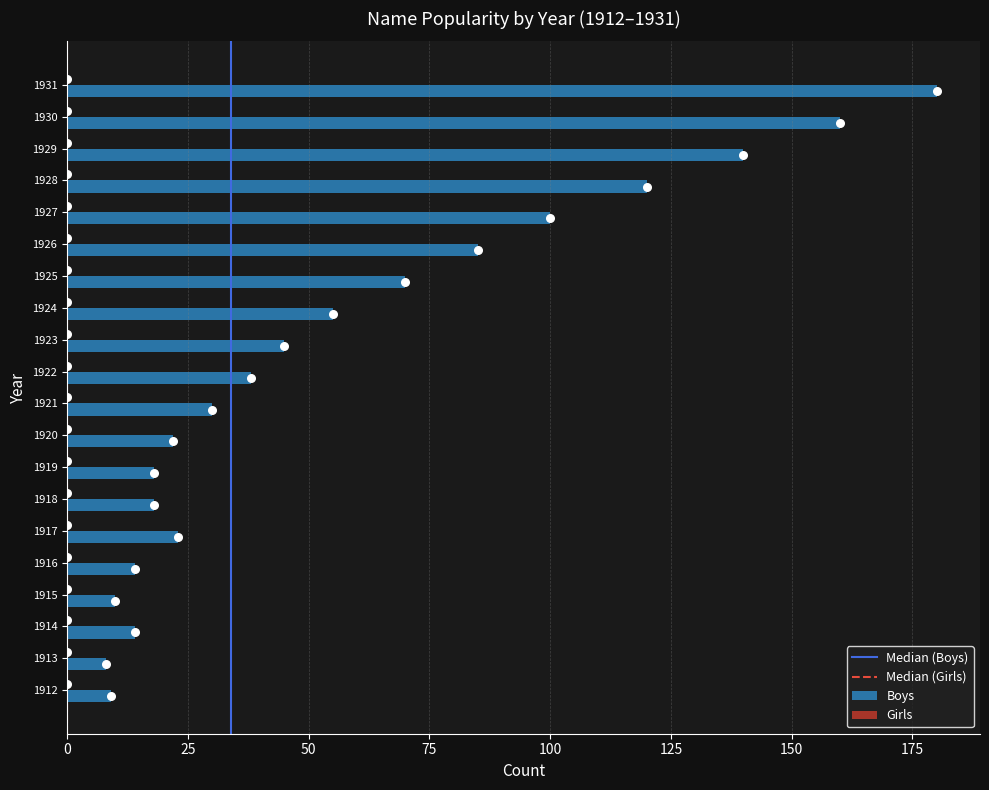

What is the change in value from 1917 to 1922?

+15